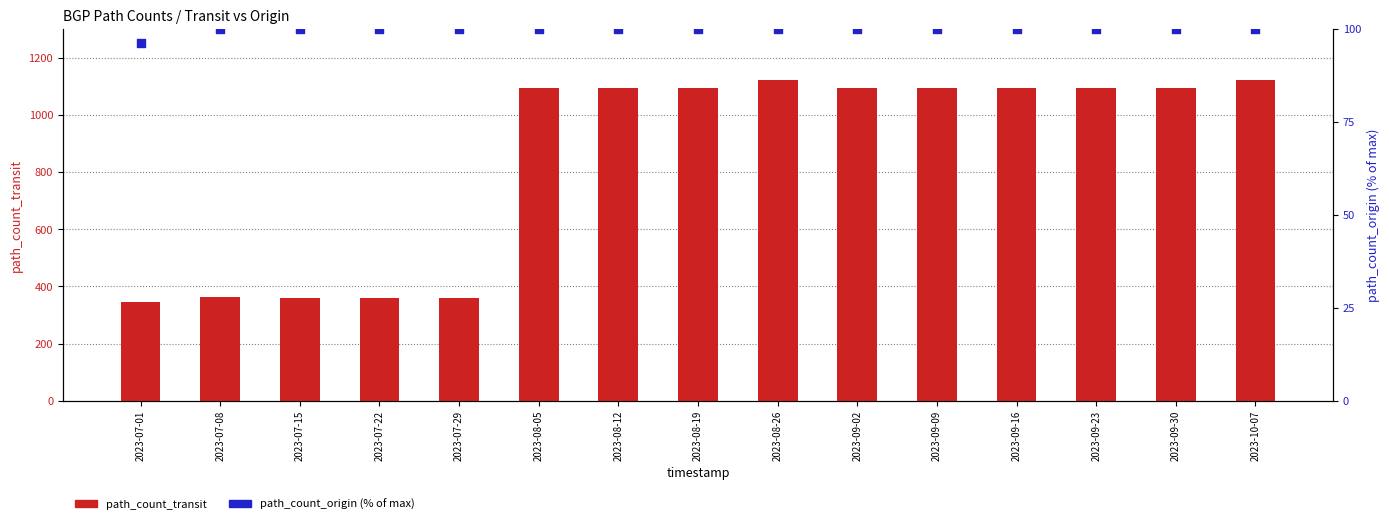

Which series reaches the minimum Y coordinate?

path_count_origin